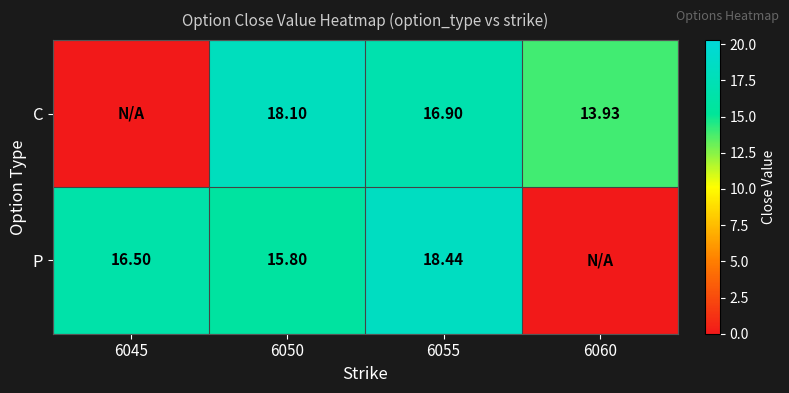

Which series changed the most between 6050 and 6055?

P